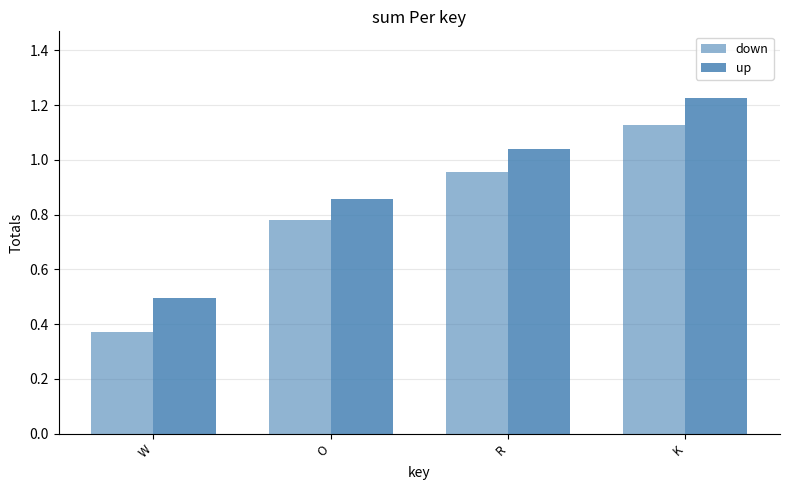

What is the label of the 1st bar from the right?

K